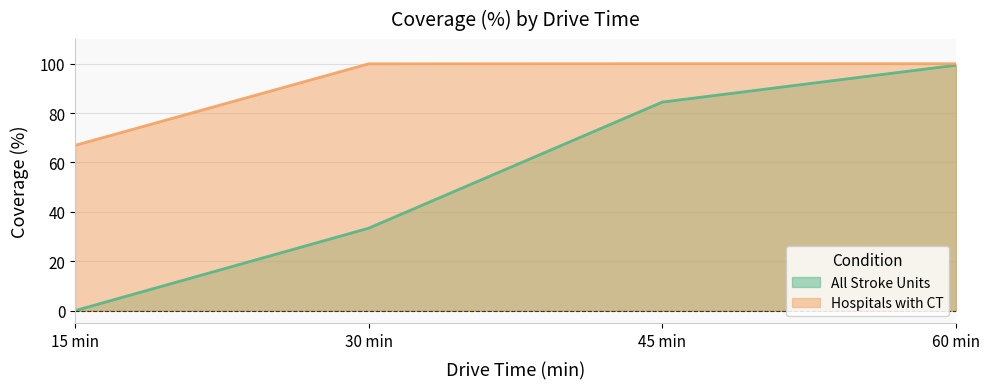

What is the maximum value shown in the chart?

100.0